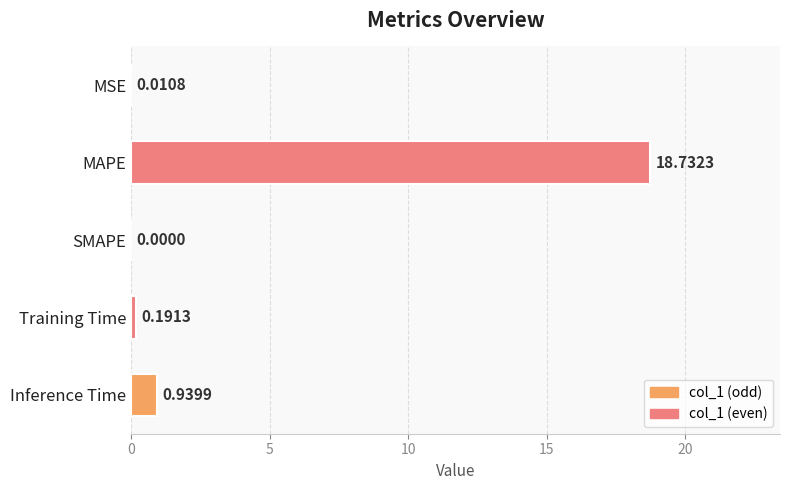

What is the sum of all values?

19.9